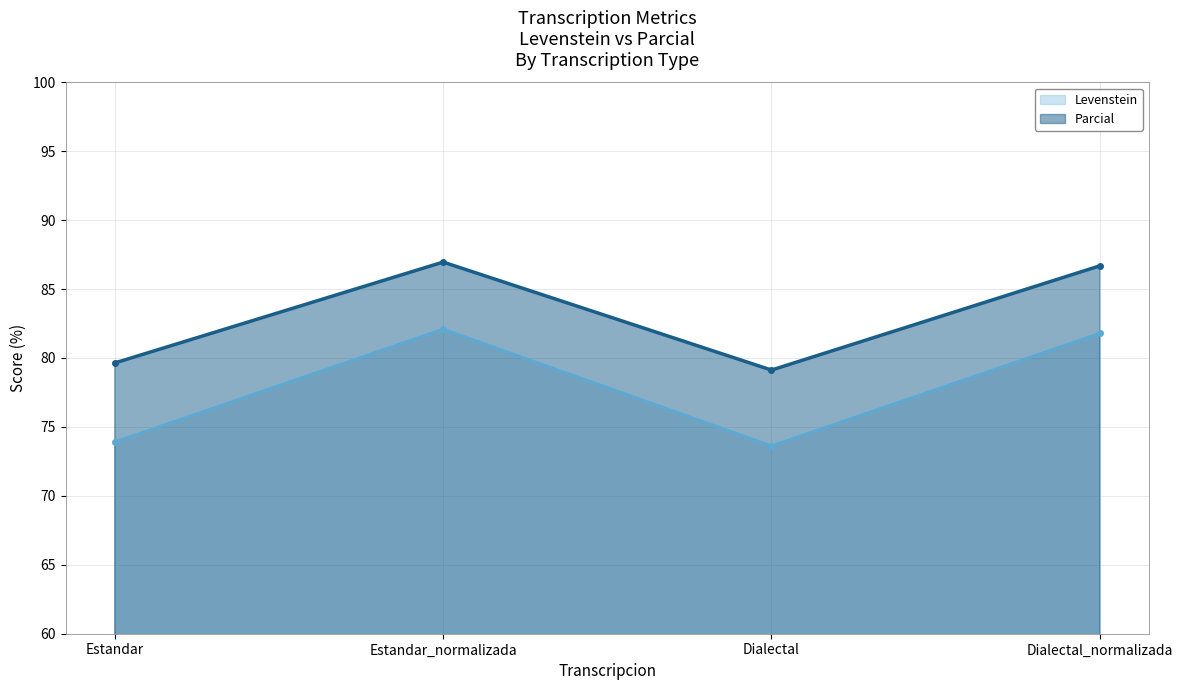

Reading left to right, list all the values displayed in this chart.

Levenstein: Estandar=73.9	Estandar_normalizada=82.1	Dialectal=73.6	Dialectal_normalizada=81.8
Parcial: Estandar=79.6	Estandar_normalizada=87.0	Dialectal=79.1	Dialectal_normalizada=86.7